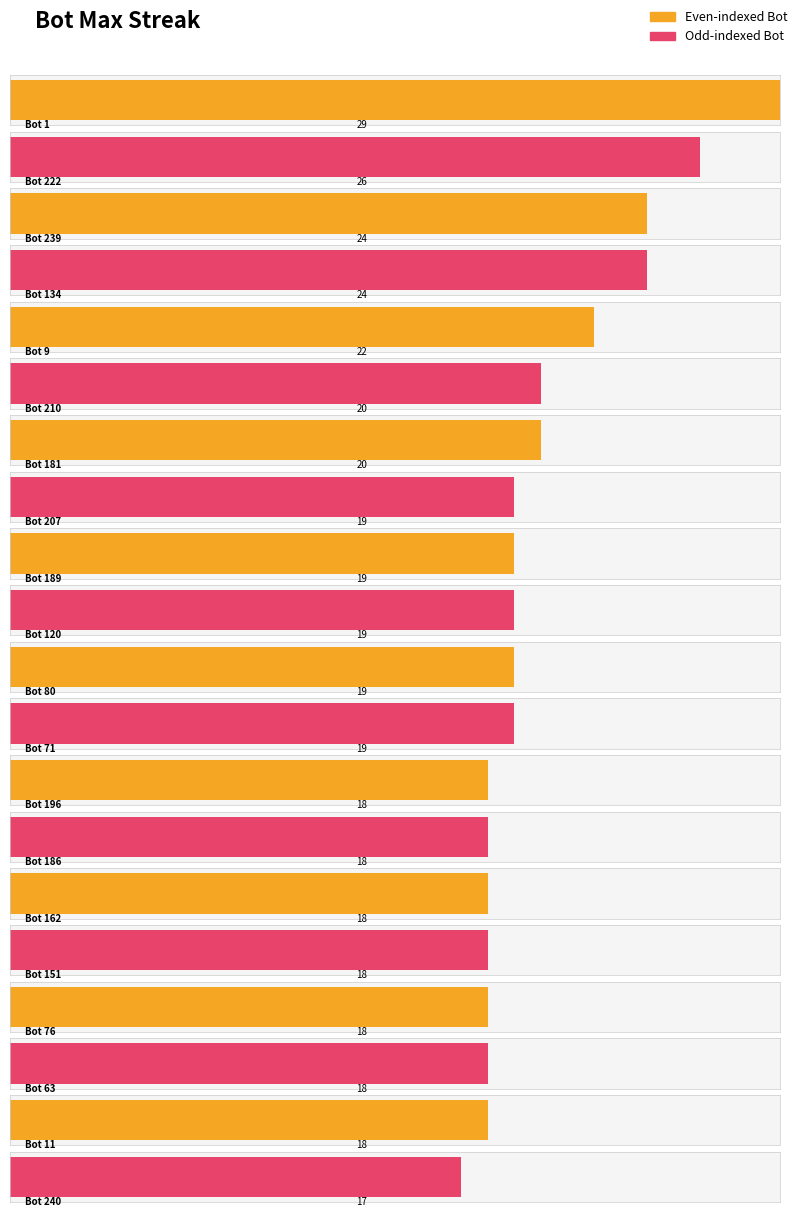

Rank the categories by value from lowest to highest.

240, 196, 186, 162, 151, 76, 63, 11, 207, 189, 120, 80, 71, 210, 181, 9, 239, 134, 222, 1